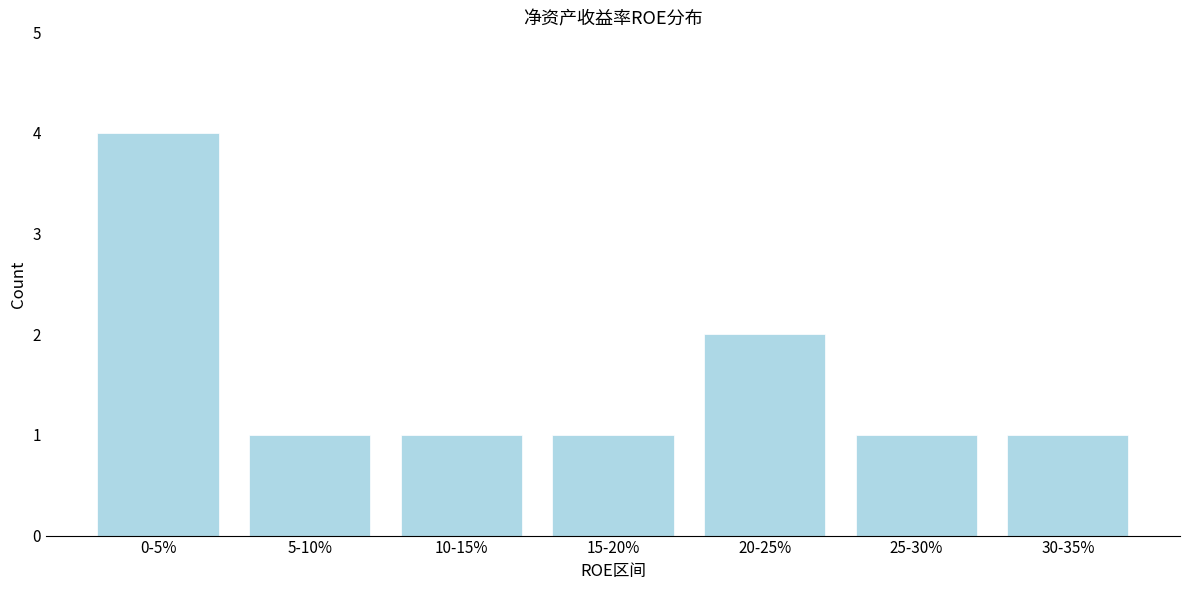

Reading left to right, list all the values displayed in this chart.

4	1	1	1	2	1	1